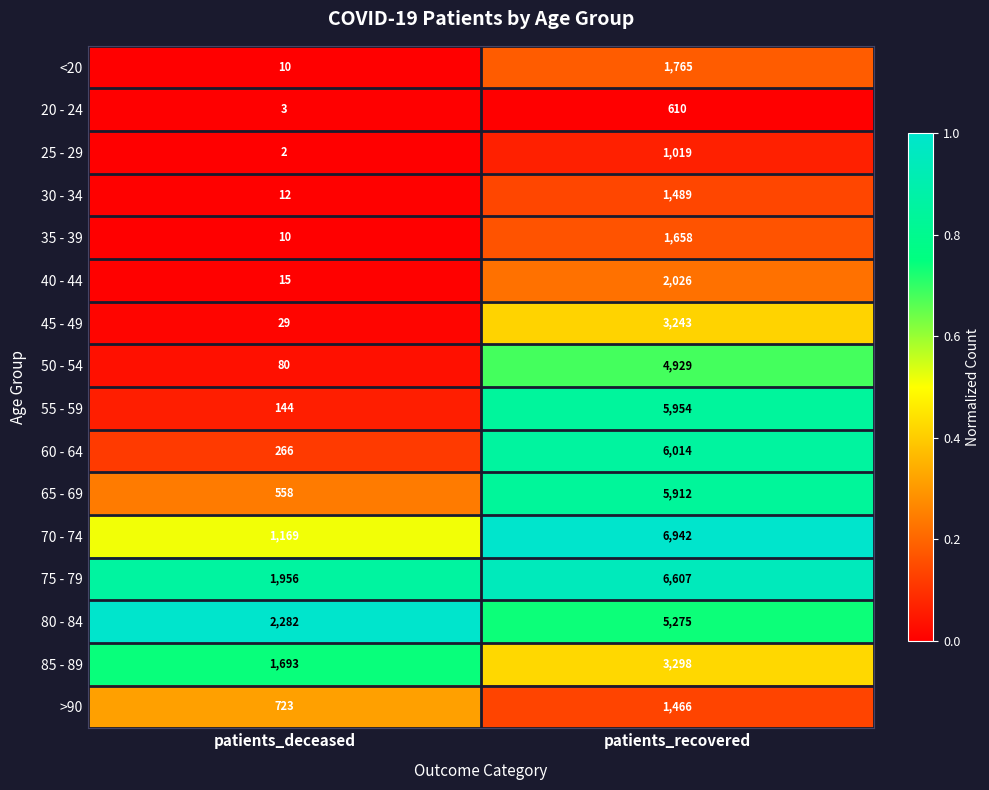

Between patients_deceased and patients_recovered, which series saw the biggest shift?

55 - 59